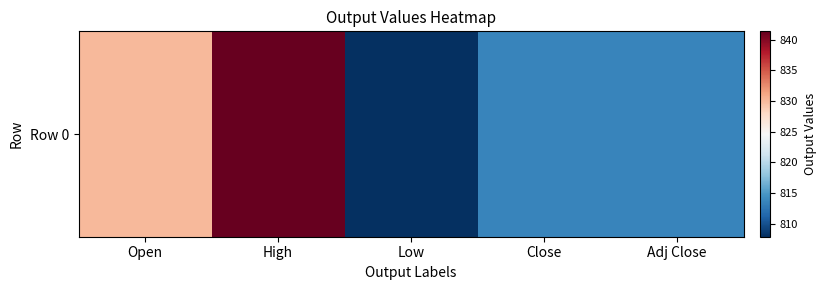

What is the change in value from High to Low?

-33.5